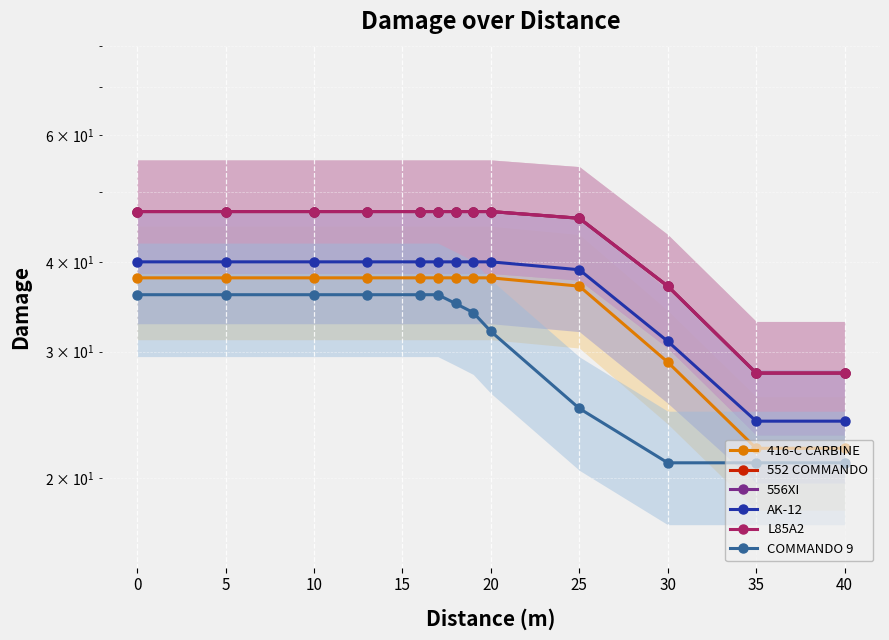

At which label is 556XI closest to 37?

30